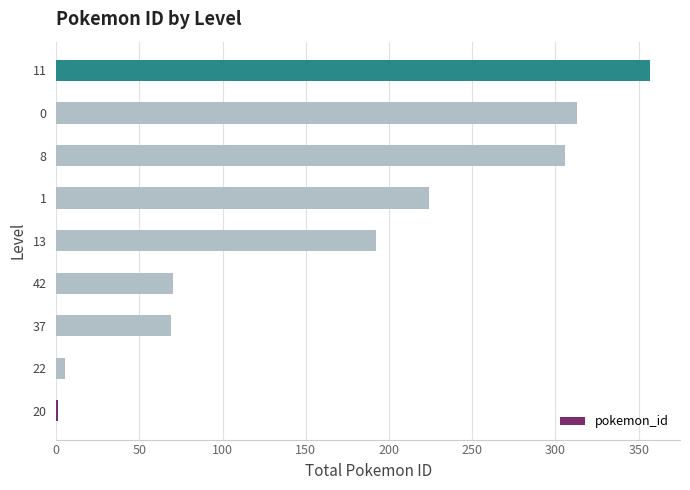

The value at 0 is 313. True or false?

True